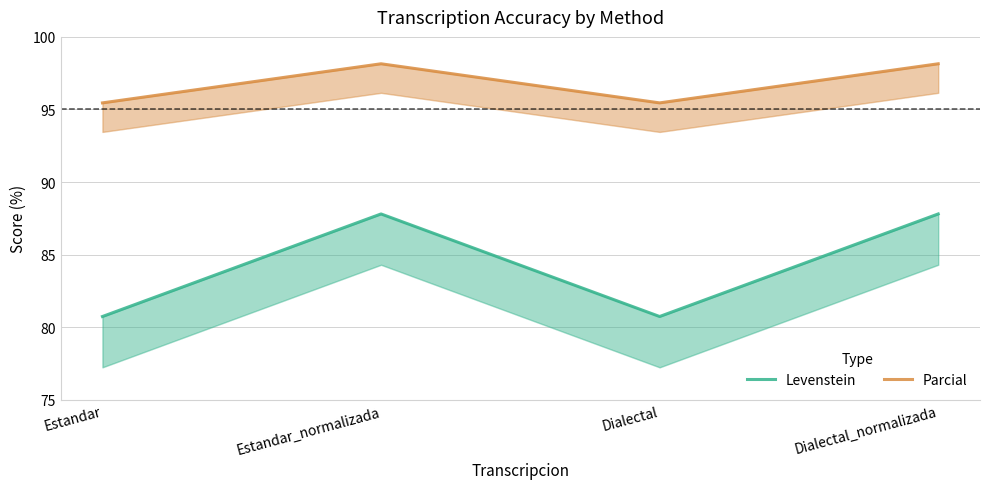

True or false: Parcial and Levenstein intersect in this chart.

False